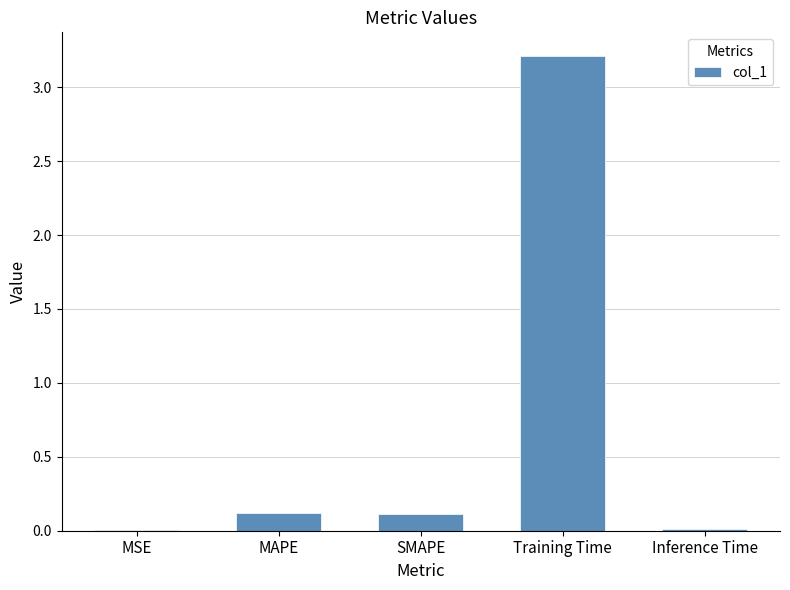

At which category does the chart reach its peak across all series?

Training Time